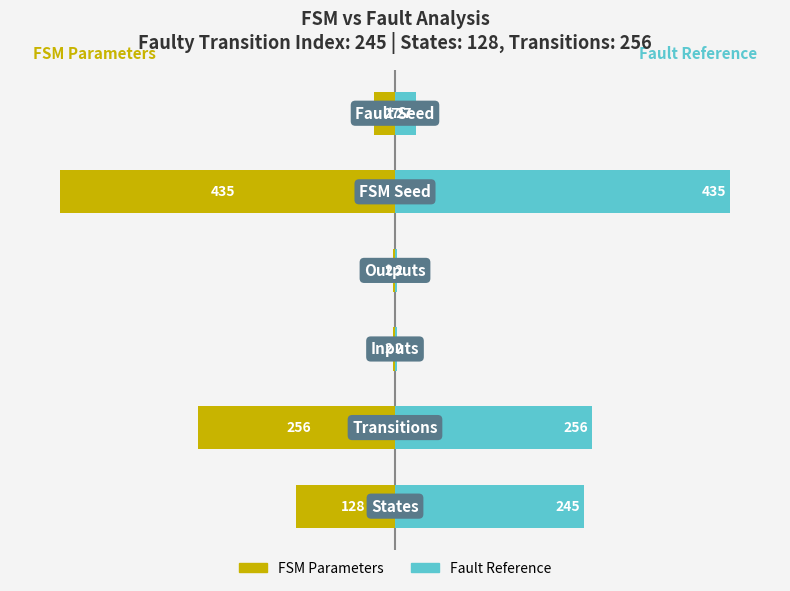

Which series has the largest range (max minus min)?

FSM Parameters